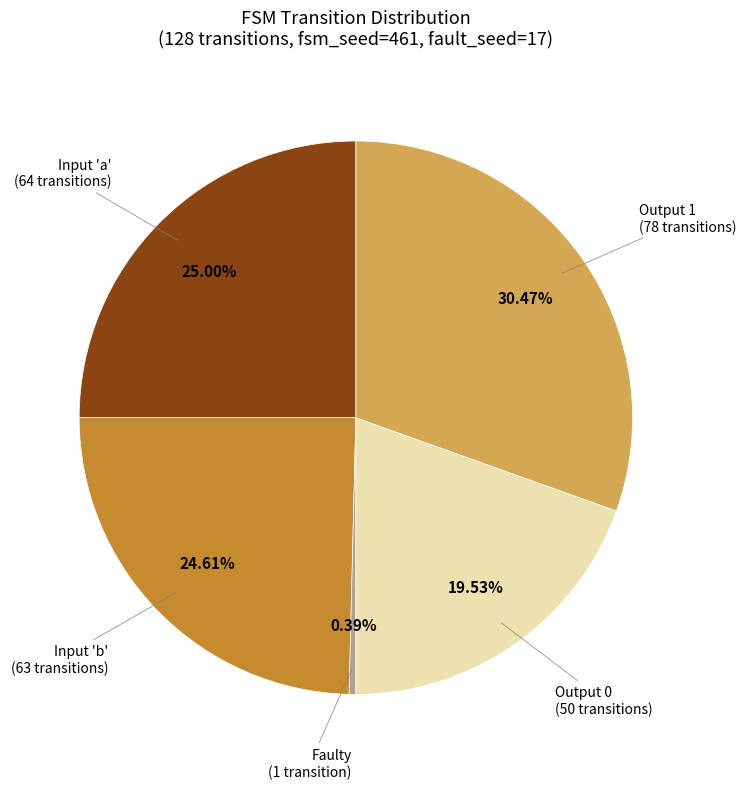

To the nearest percent, what is the difference between the largest and smallest slice percentages?

30%